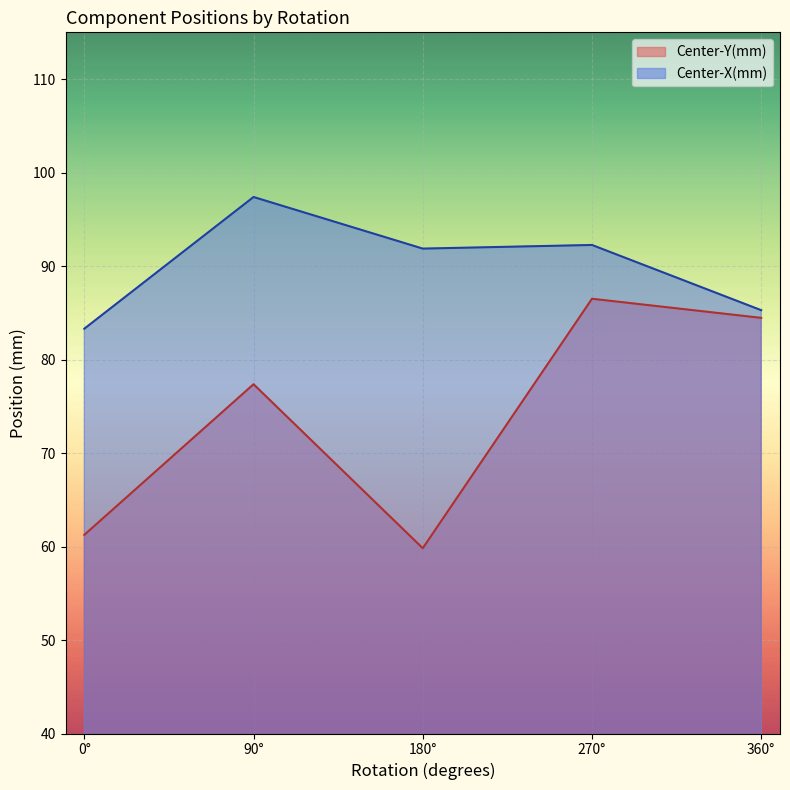

Where is the first local maximum for Center-X(mm)?

90°